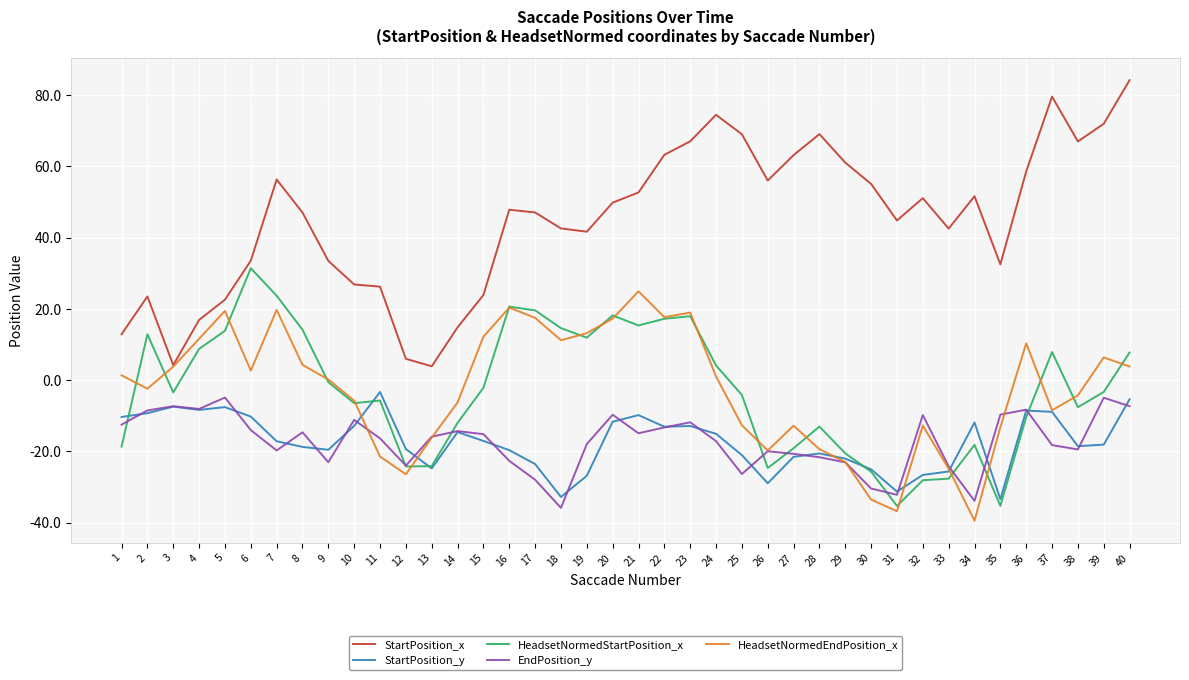

At which label does HeadsetNormedEndPosition_x reach its peak?

21